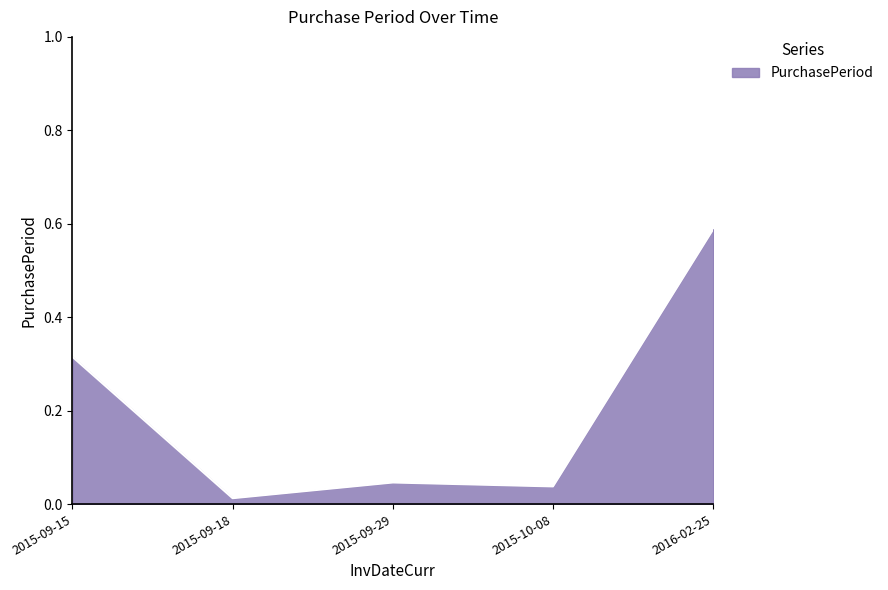

What position from the left is 2015-09-18?

2